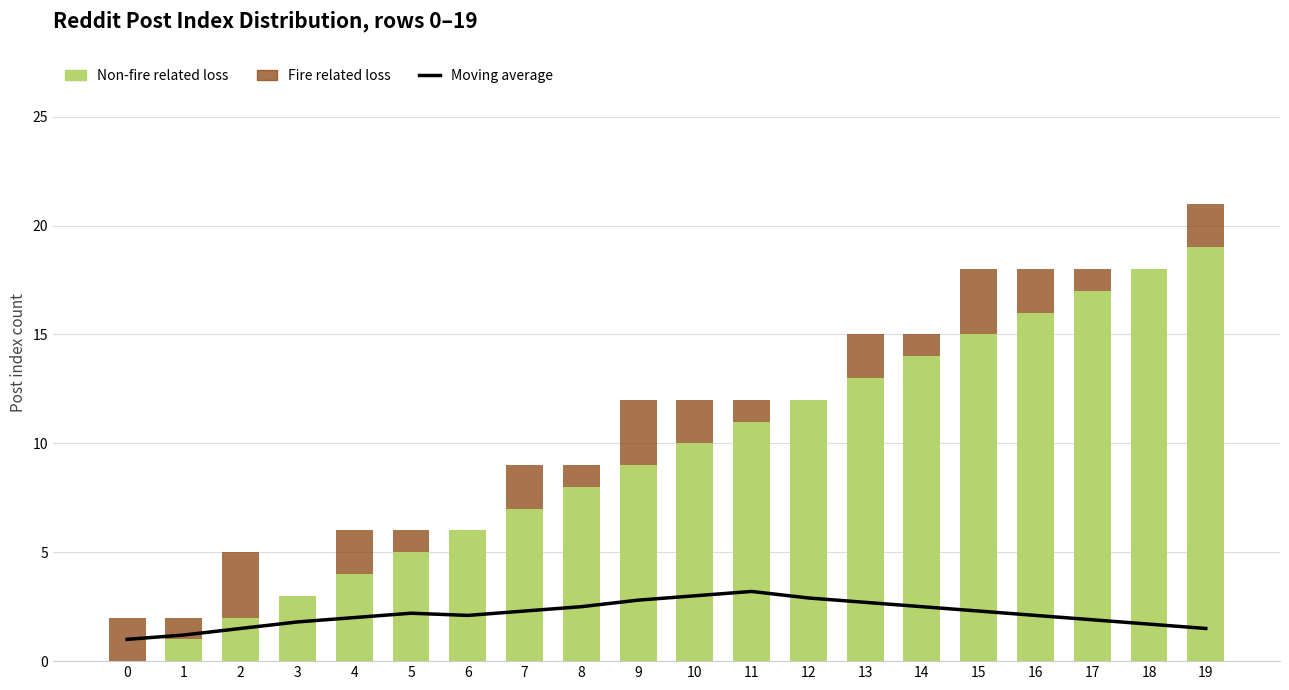

List the series in order of their peak value, lowest first.

Fire related loss, Moving average, Non-fire related loss